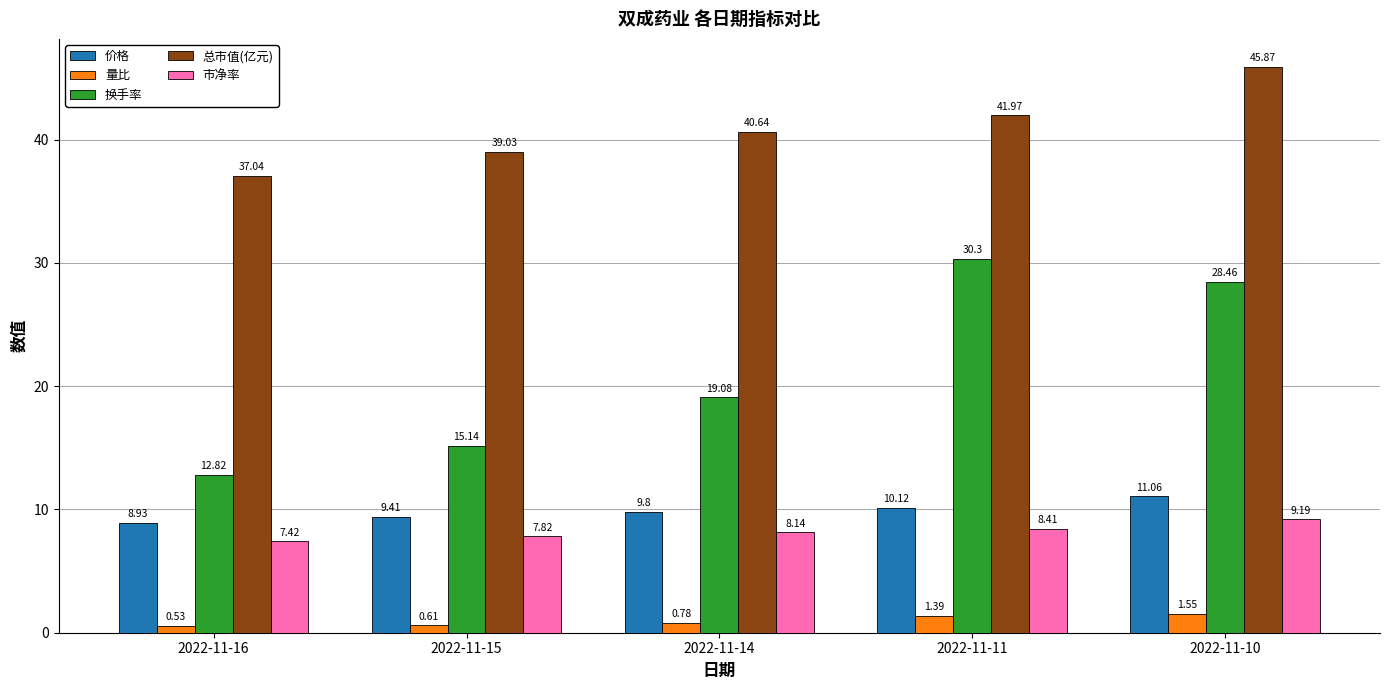

At how many categories does at least one series exceed 26?

5